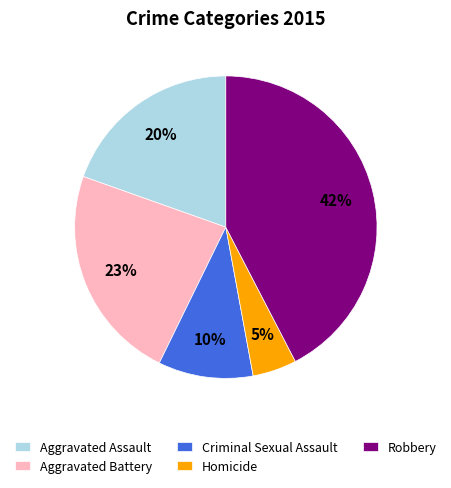

Is the sum of Aggravated Battery and Criminal Sexual Assault greater than half?

No